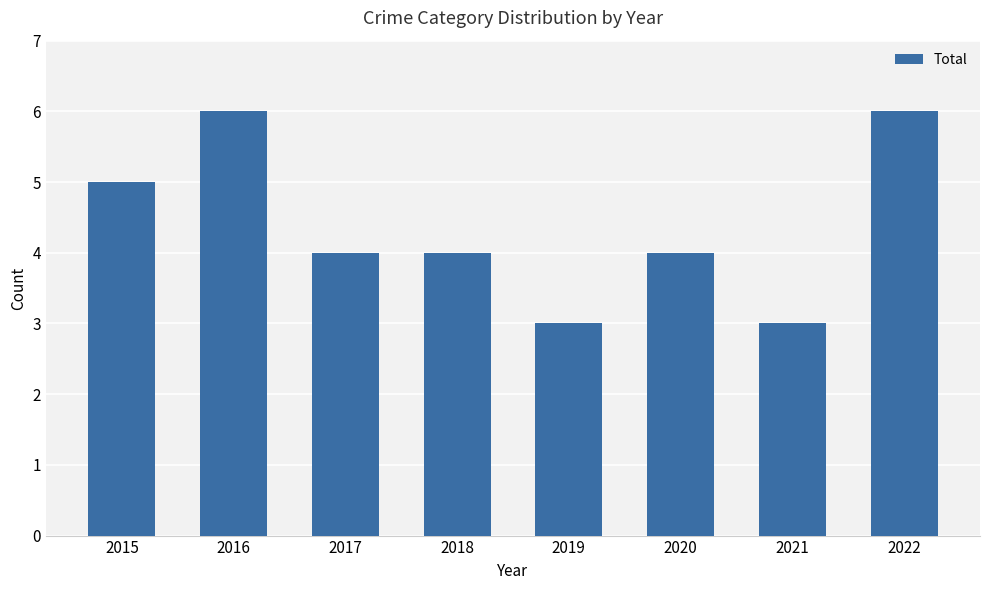

What is the sum of all values?

35